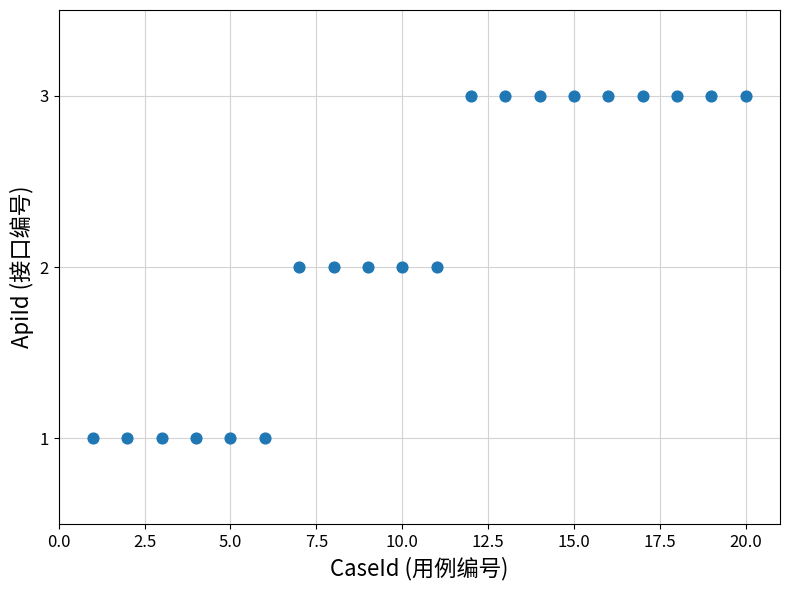

What is the range of X values (max minus min)?

19